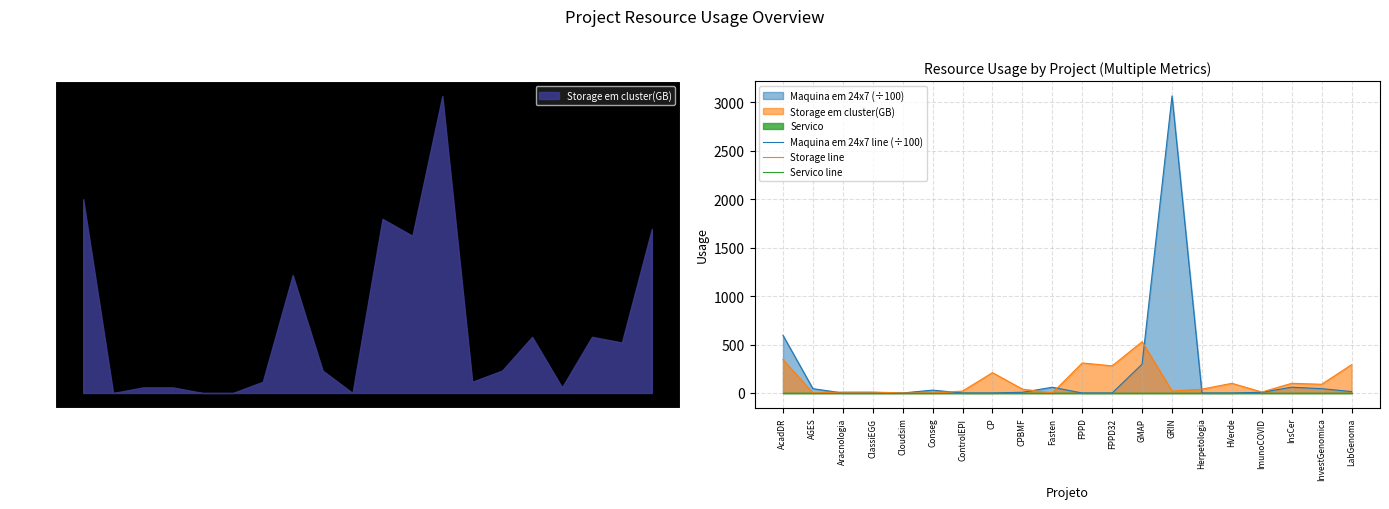

Does the chart display data point markers on the line(s)?

No